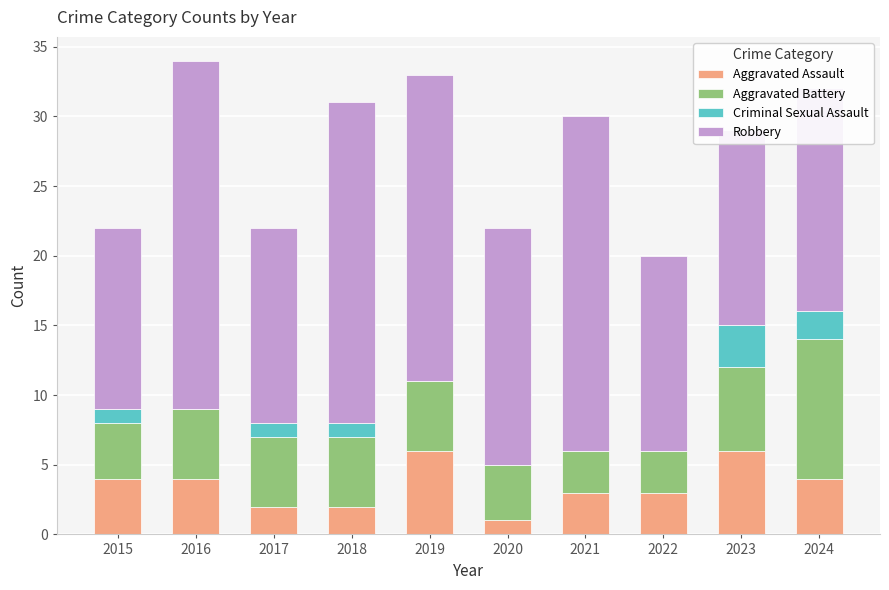

What is the highest value of the Aggravated Assault series?

6